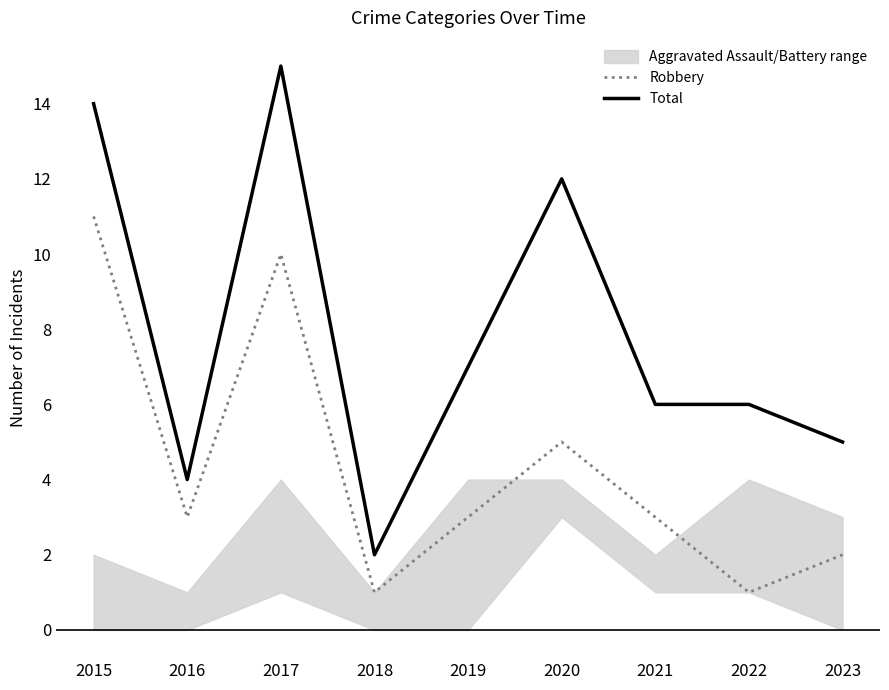

What is the difference between the highest and lowest values at 2016?

1